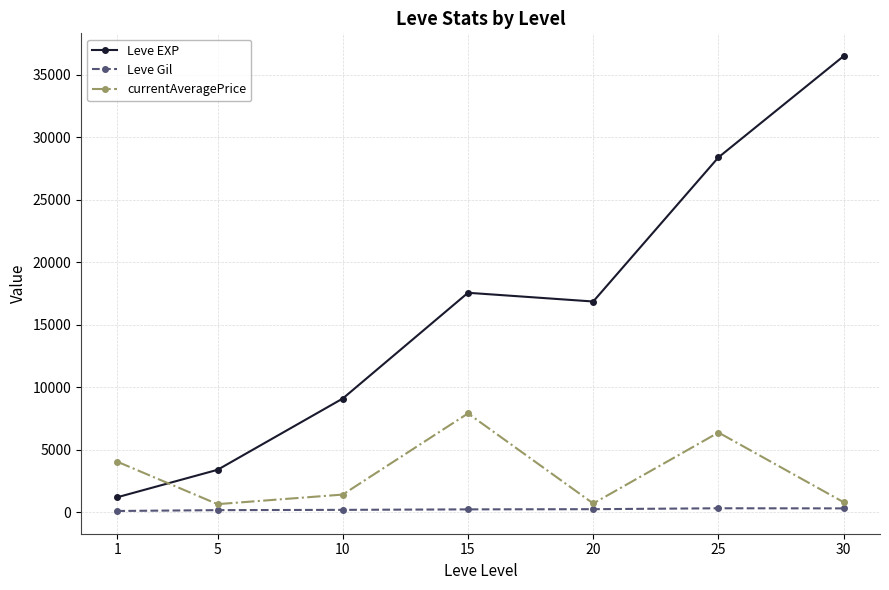

What is the value of the Leve Gil point at the 2nd from the left?

180.0